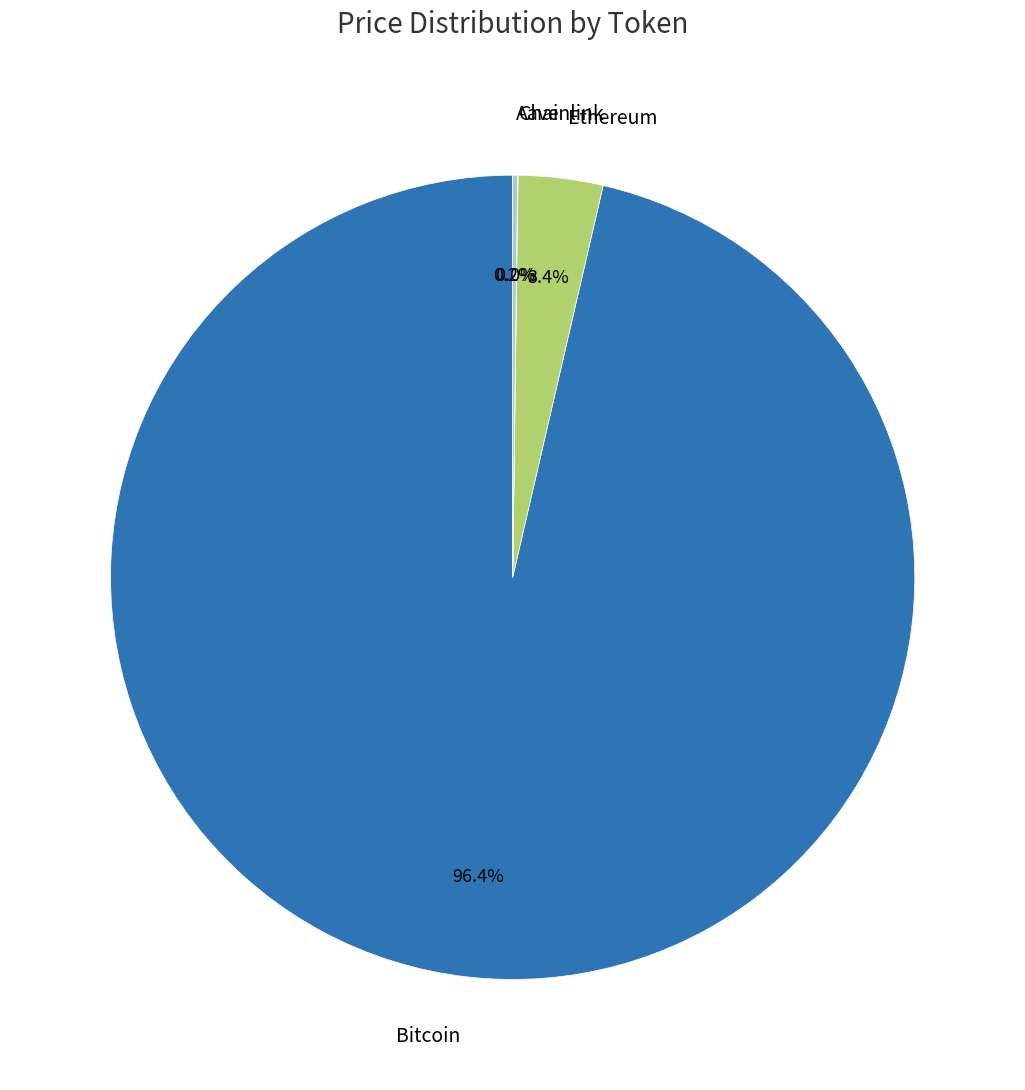

To the nearest percent, what is the difference between the Bitcoin and Ethereum slice percentages?

93%